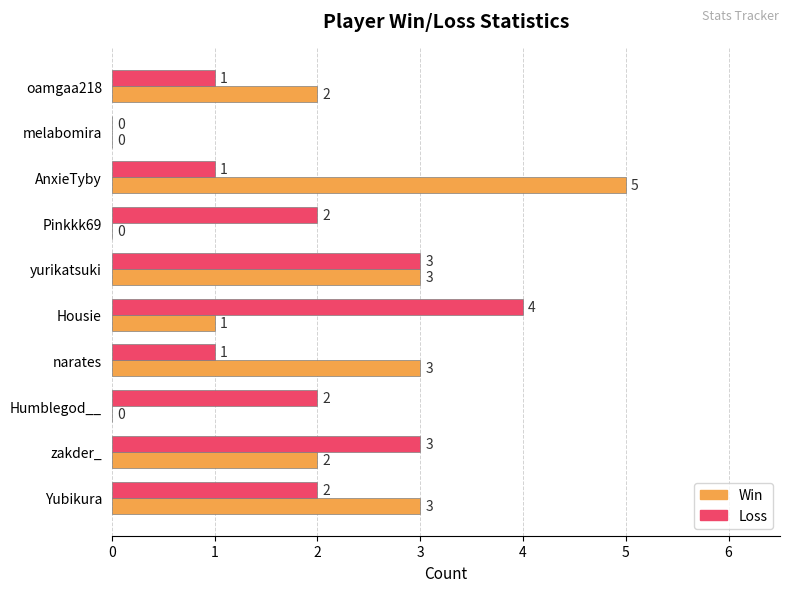

The value of Win at melabomira is 0. True or false?

True